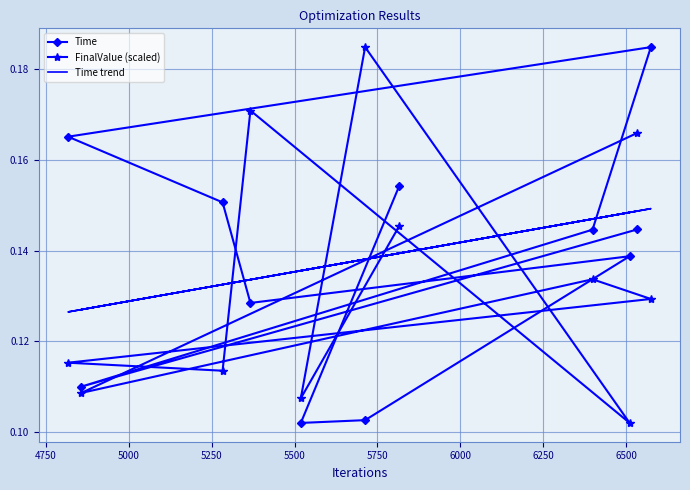

Count the number of data series in this chart.

3